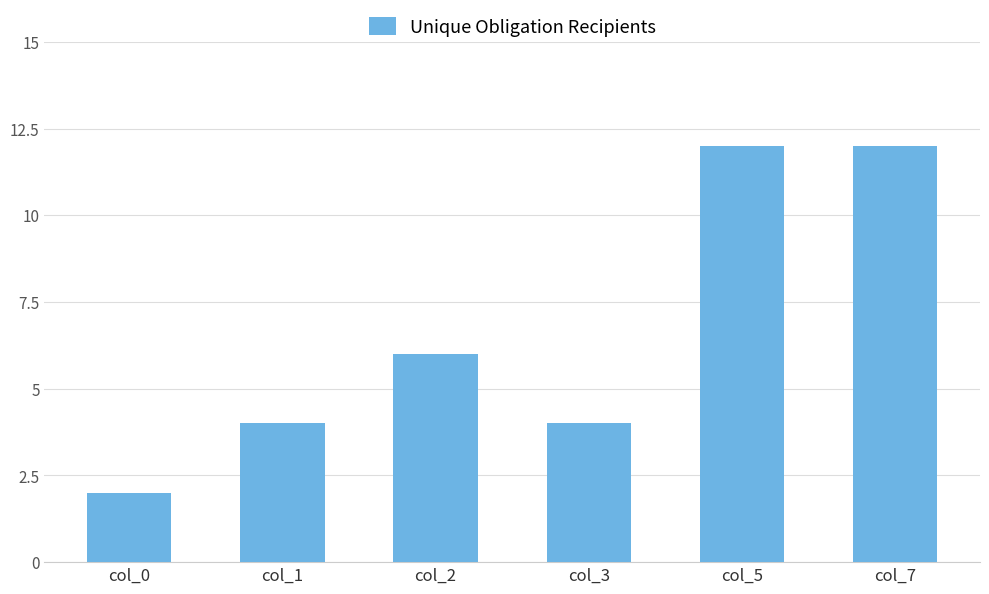

What is the value of the 3rd bar from the left?

6